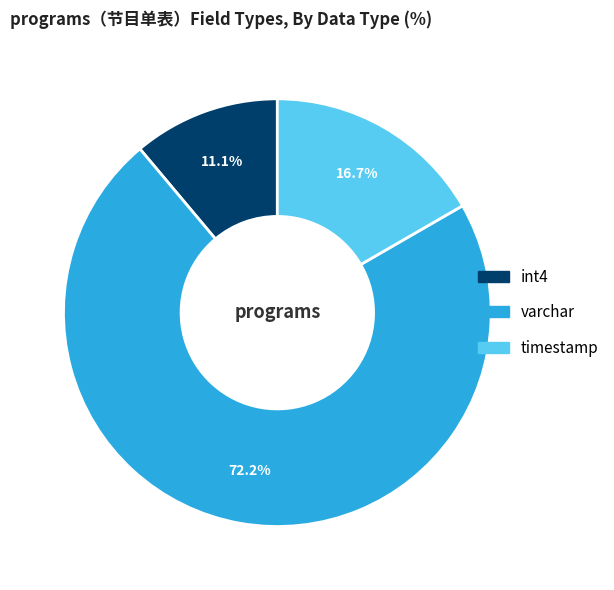

Does any single category account for the majority?

Yes